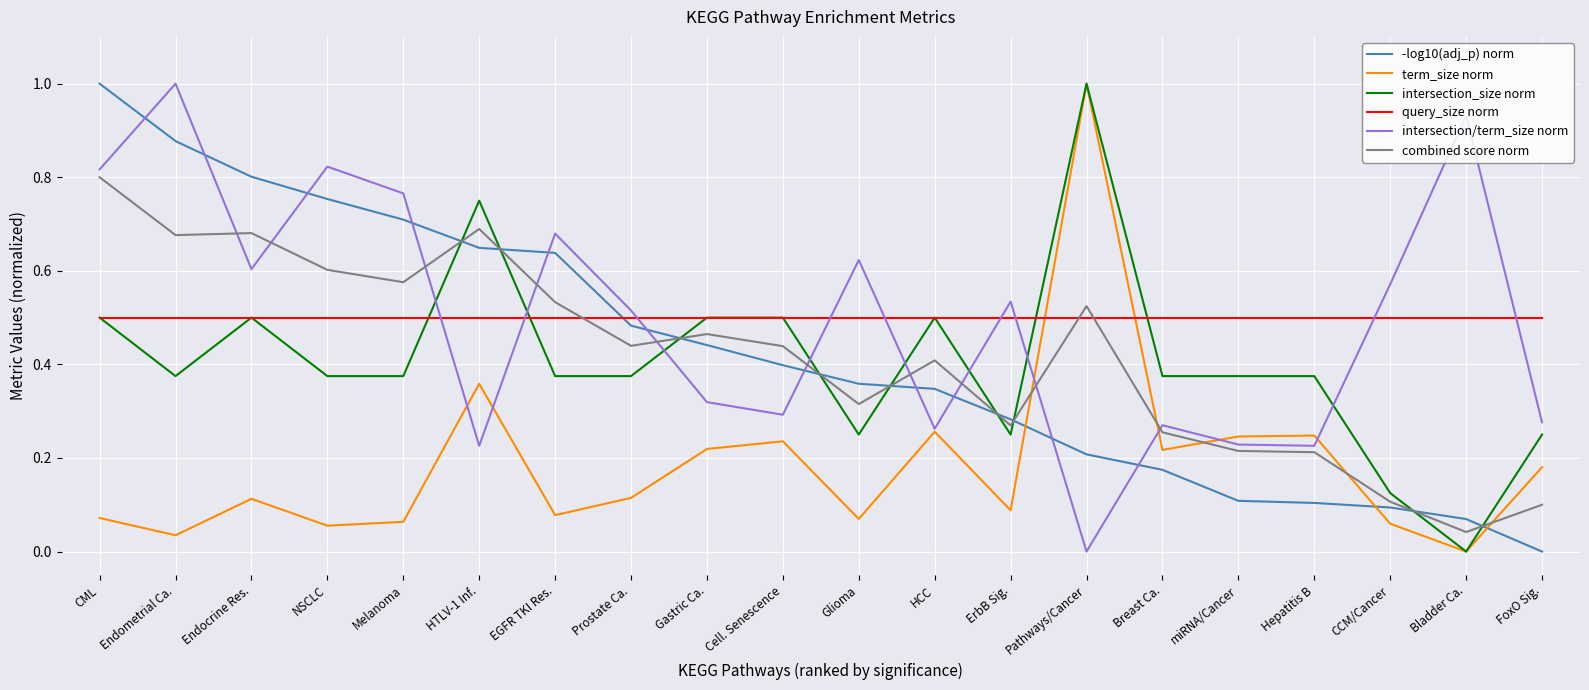

What position from the left is HTLV-1 Inf.?

6